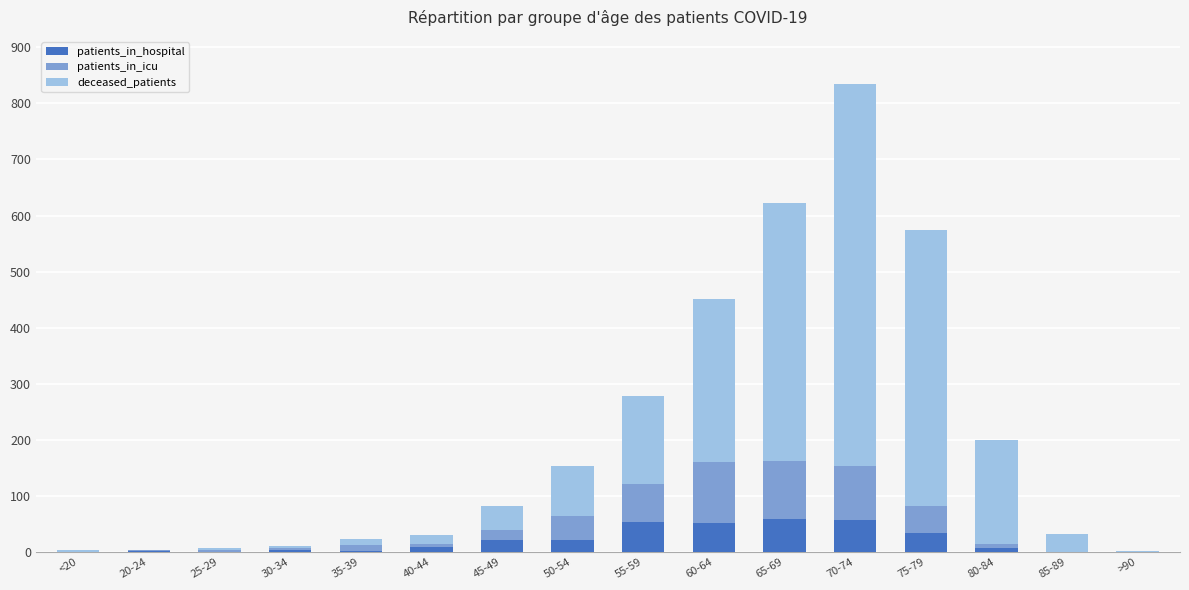

What is the highest value of the patients_in_hospital series?

59